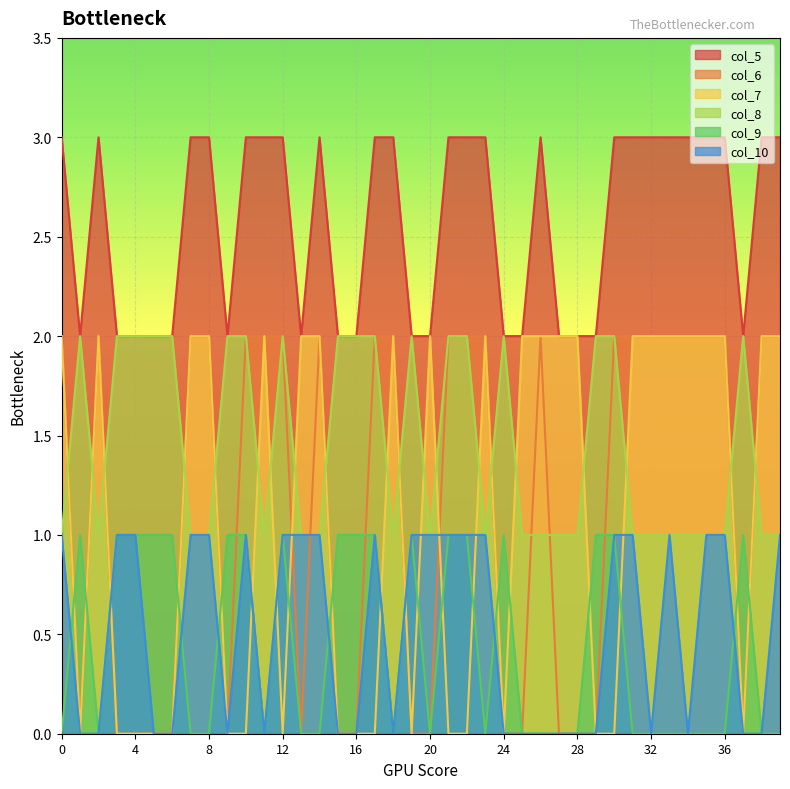

How many lines are shown in the chart?

6